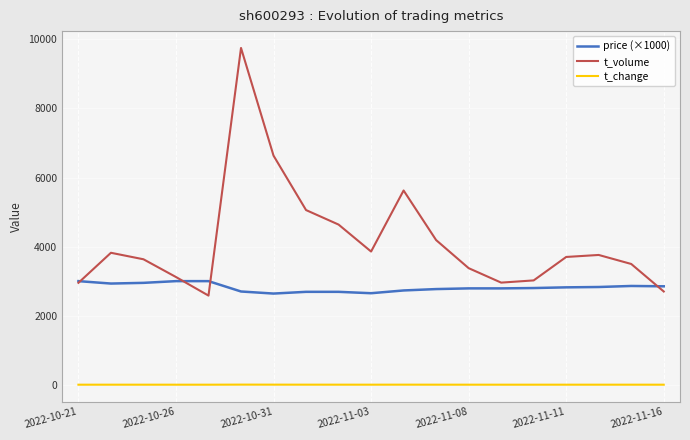

List the series in order of their overall mean, highest first.

t_volume, price (×1000), t_change